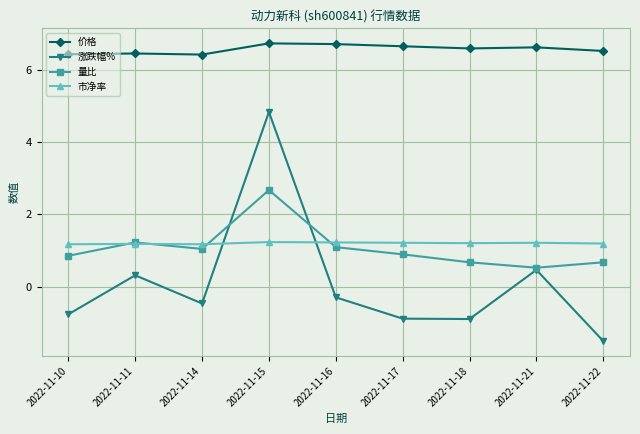

What is the minimum value shown in the chart?

-1.5